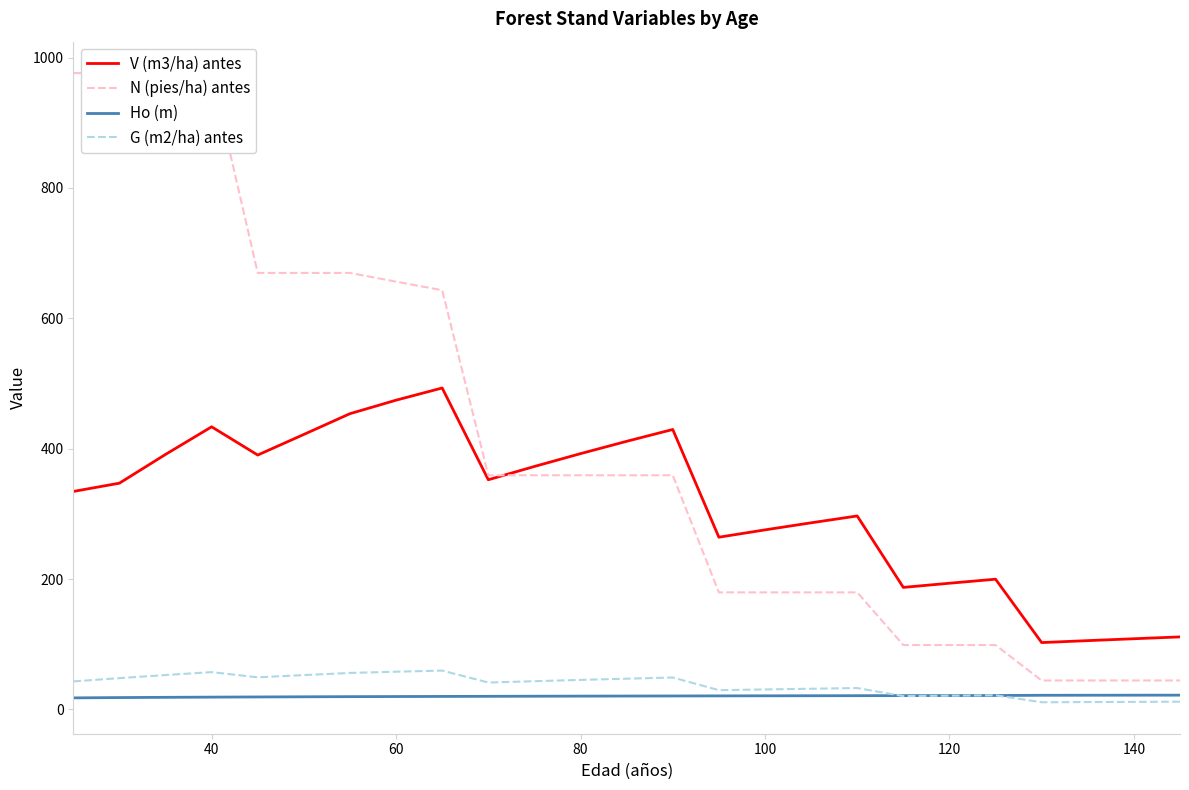

True or false: Ho (m) and G (m2/ha) antes intersect in this chart.

True